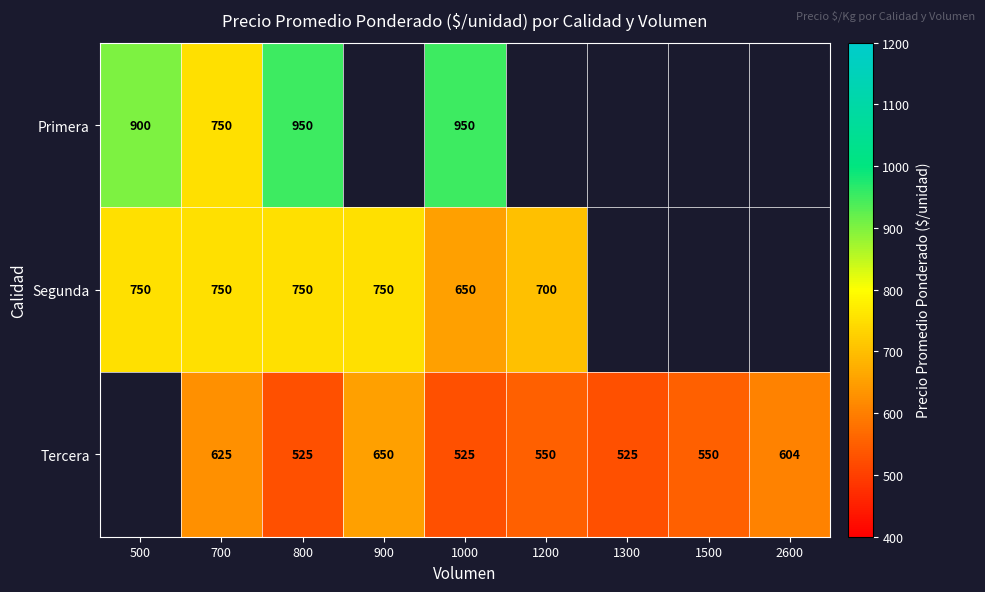

What is the total value across all series at 1000?

2125